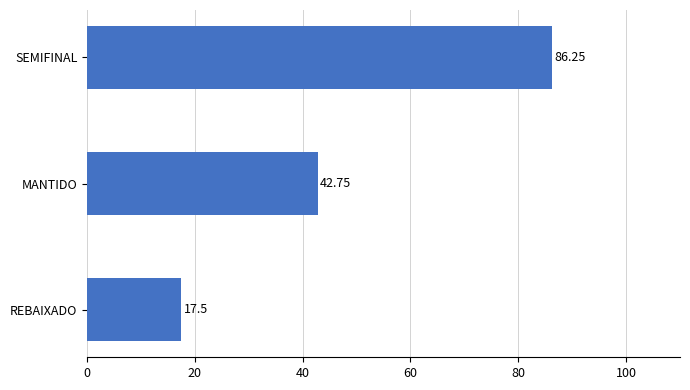

What is the change in value from MANTIDO to SEMIFINAL?

+43.5